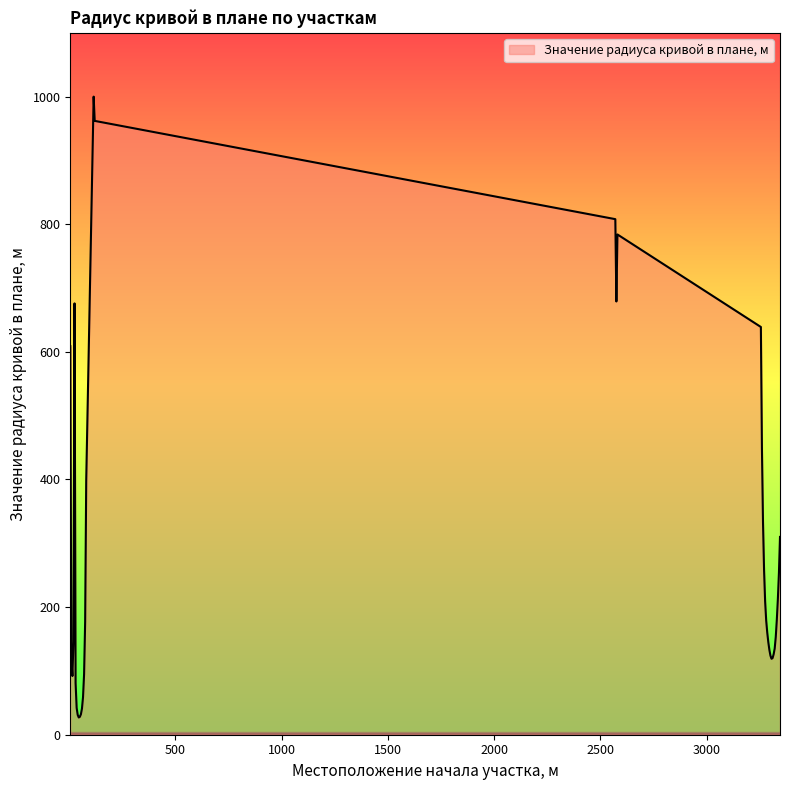

What is the maximum value shown in the chart?

1000